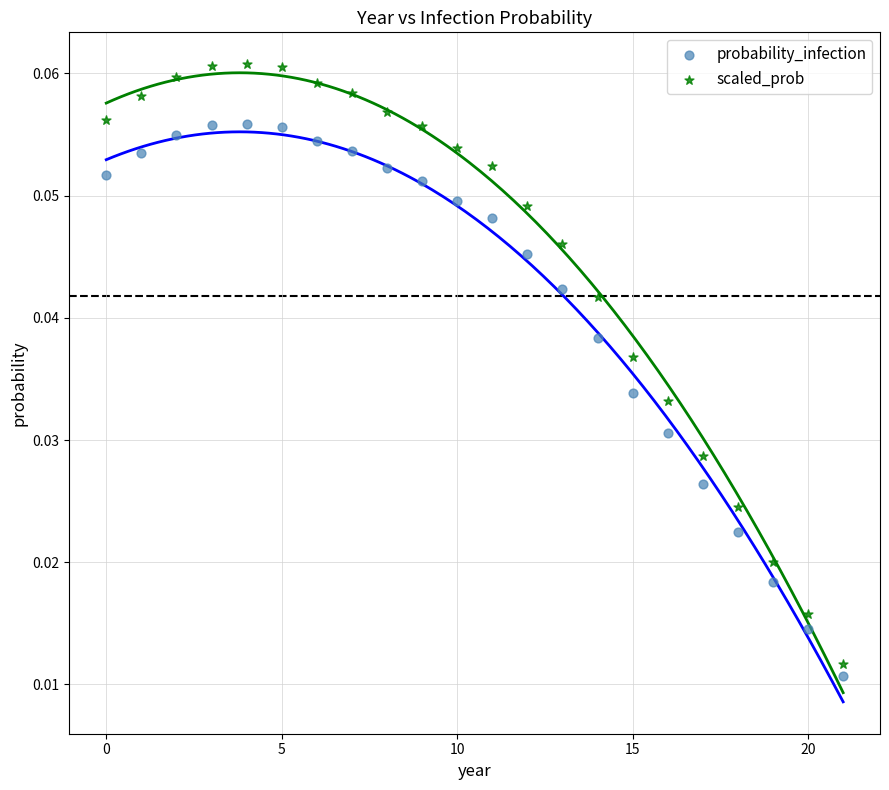

Which series contains the highest Y value?

scaled_prob